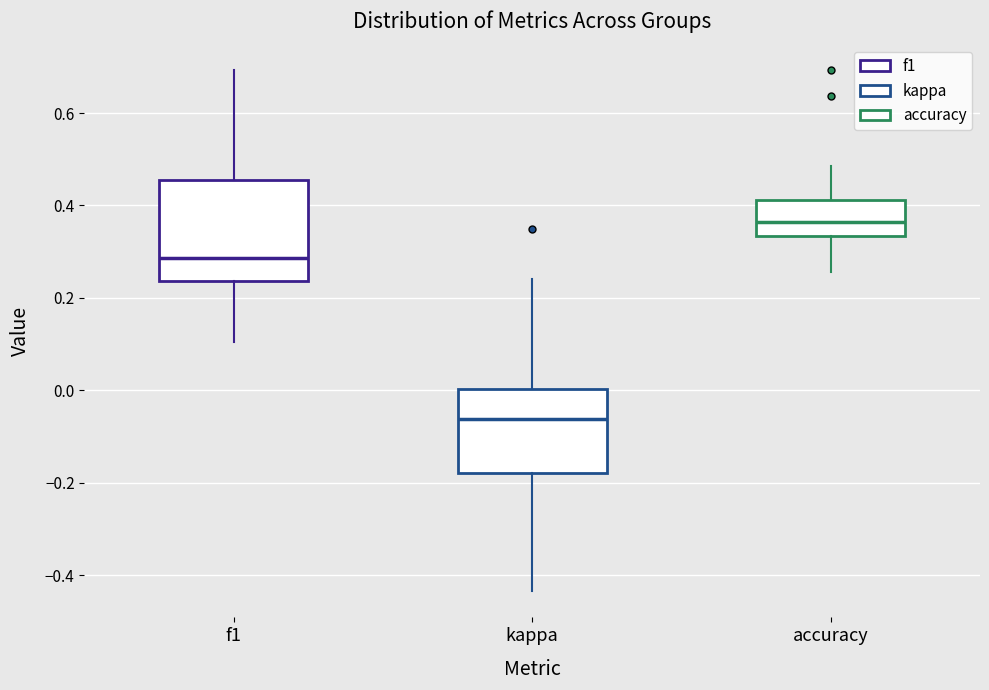

Reading left to right, read every box against the y-axis: the position of its median line, the range the box covers, and the ends of its whiskers. The values are not printed on the chart, so give them approximately, as read against the axis.

f1: median 0.28, box 0.24 to 0.46, whiskers 0.10 to 0.70
kappa: median -0.06, box -0.18 to 0.00, whiskers -0.44 to 0.24
accuracy: median 0.36, box 0.34 to 0.42, whiskers 0.26 to 0.48